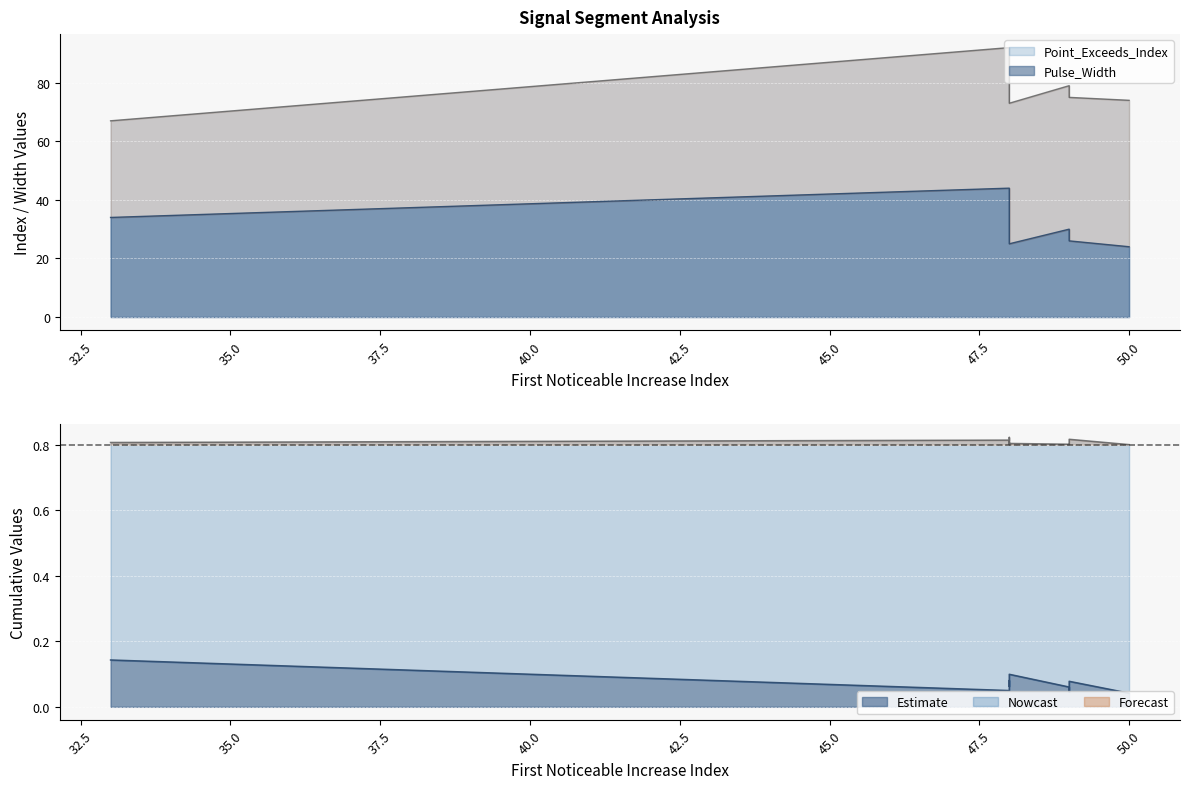

How many interior local valleys does the Point_Exceeds_Index series have?

2